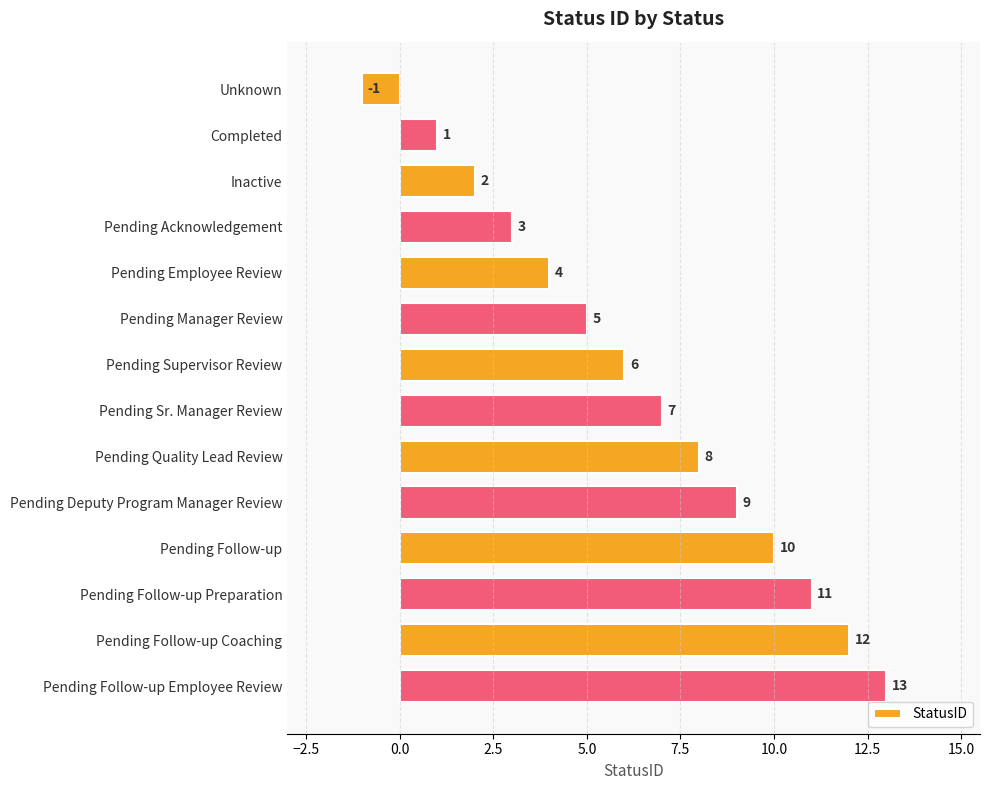

Reading top to bottom, extract all data points from this chart.

-1	1	2	3	4	5	6	7	8	9	10	11	12	13